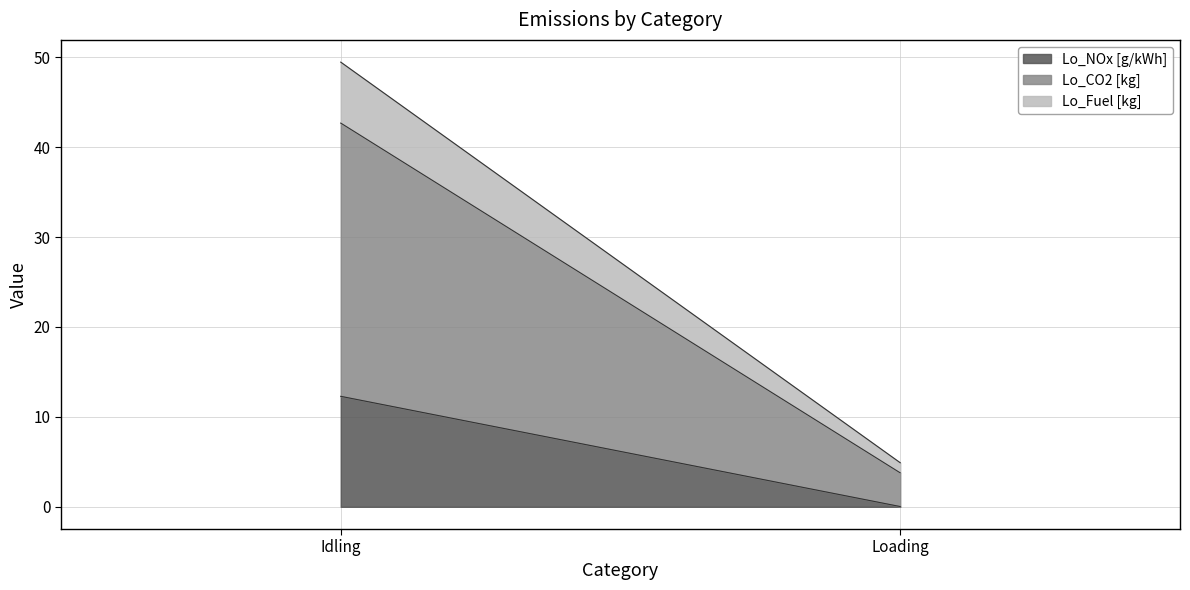

Reading left to right, what are all the values shown in this chart?

Lo_NOx [g/kWh]: 12.3	0.0
Lo_CO2 [kg]: 30.4	3.7
Lo_Fuel [kg]: 6.8	1.1